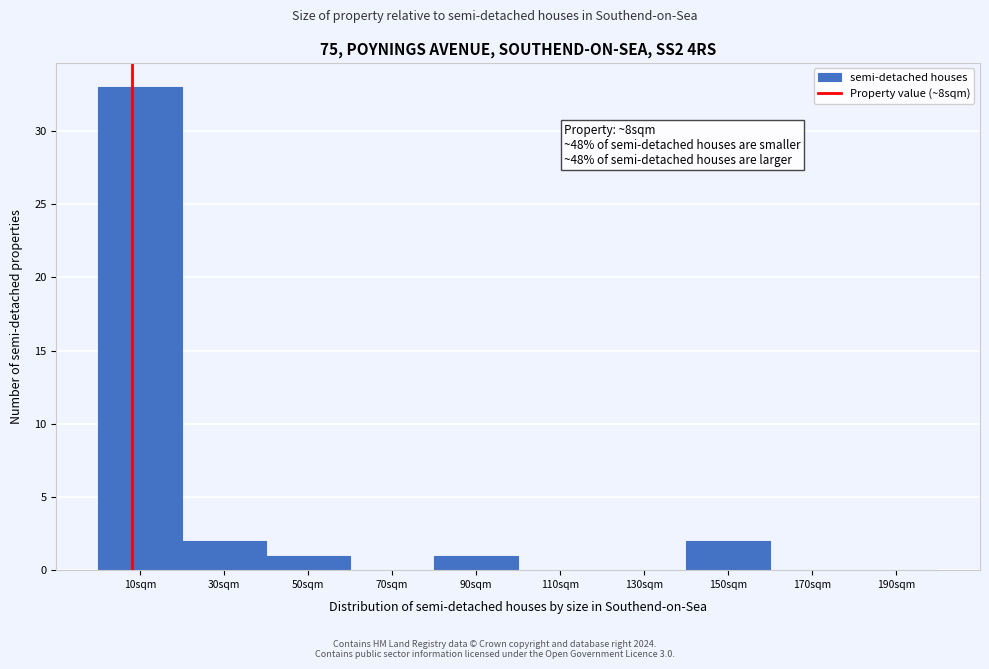

Over which range of the x-axis is the bar tallest?

0 to 20